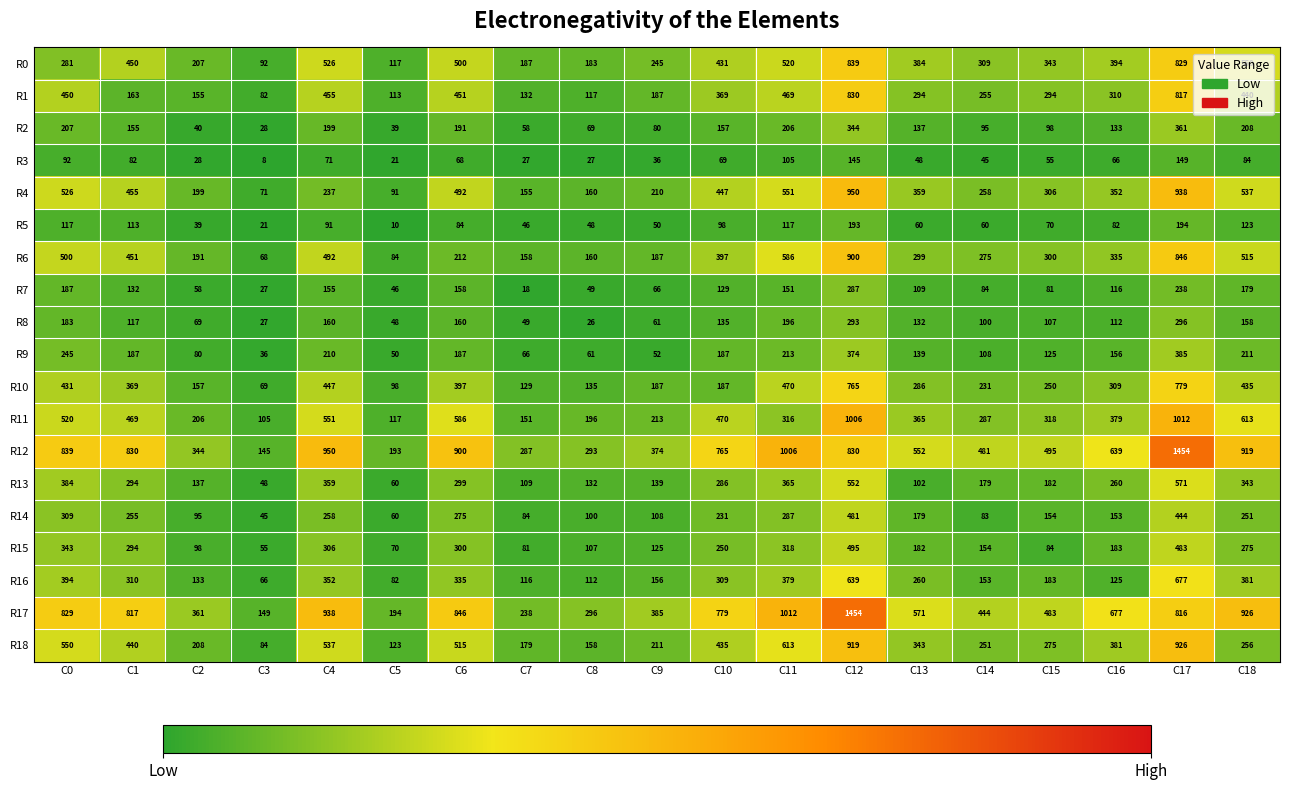

Which category has the lowest value across all series?

C3